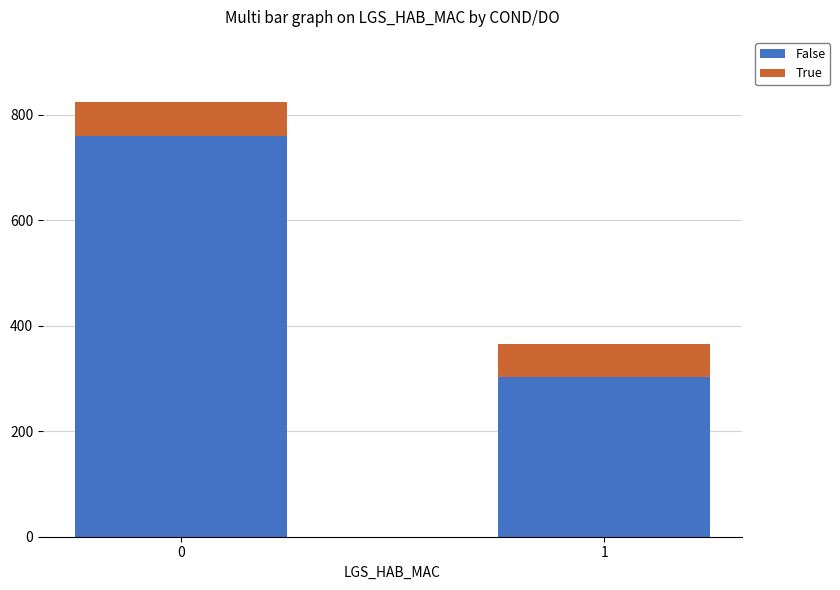

What is the average value of the False series?

530.8